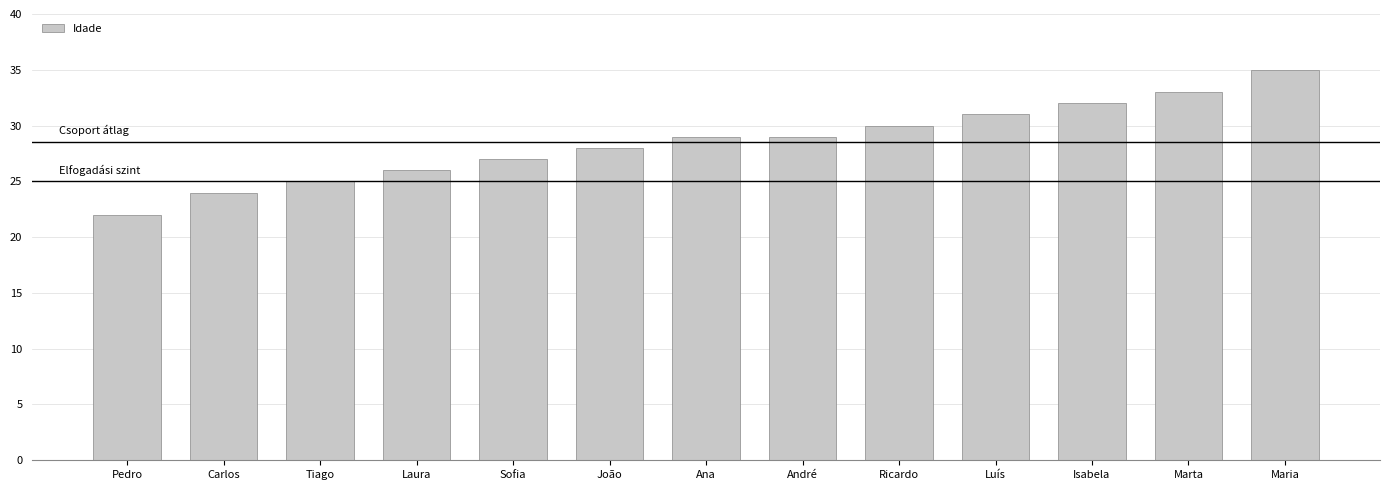

What is the maximum value shown in the chart?

35